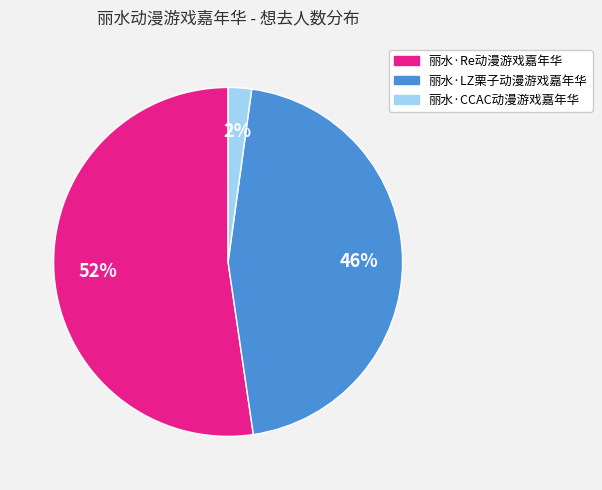

Is the sum of 丽水·LZ栗子动漫游戏嘉年华 and 丽水·CCAC动漫游戏嘉年华 greater than half?

No